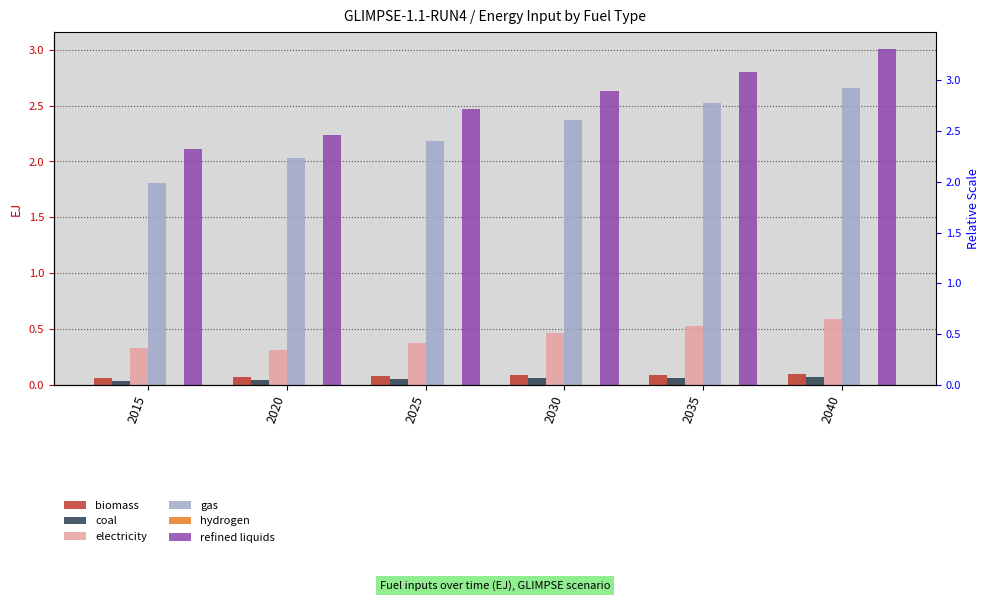

List the series in order of their peak value, highest first.

refined liquids, gas, electricity, biomass, coal, hydrogen